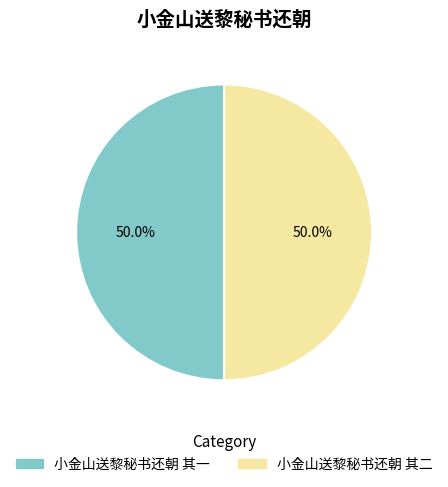

How many slices are in this pie chart?

2